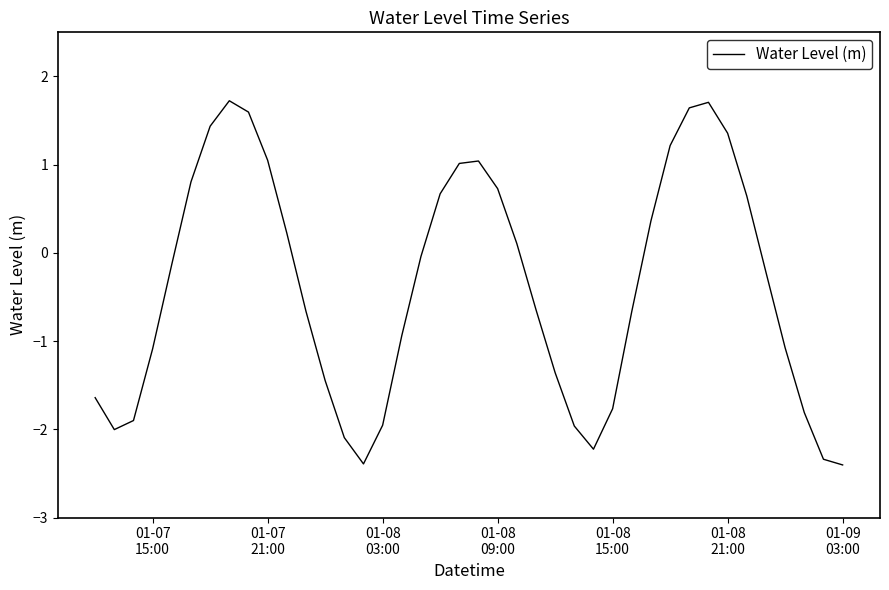

What is the difference between the maximum and minimum values?

4.1